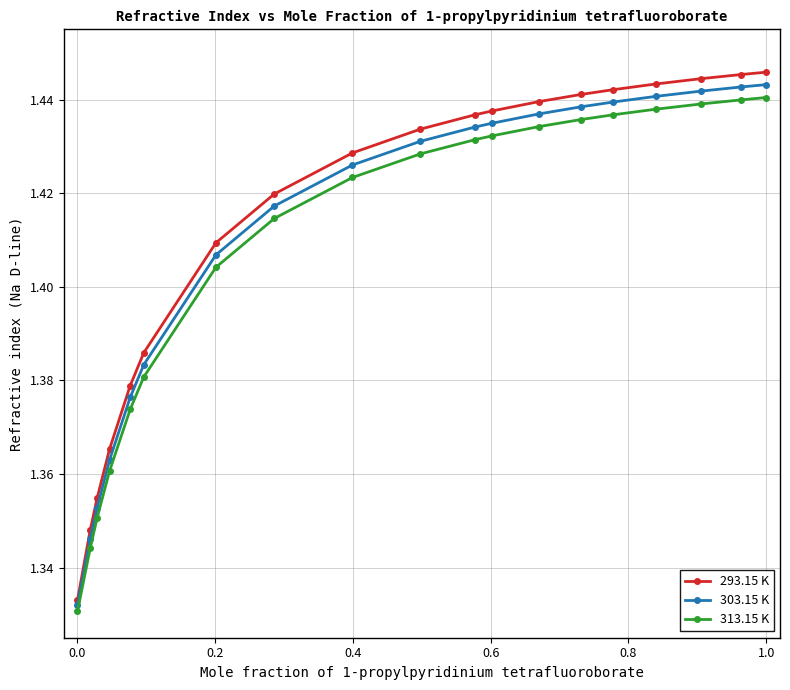

How many series are shown in this chart?

3